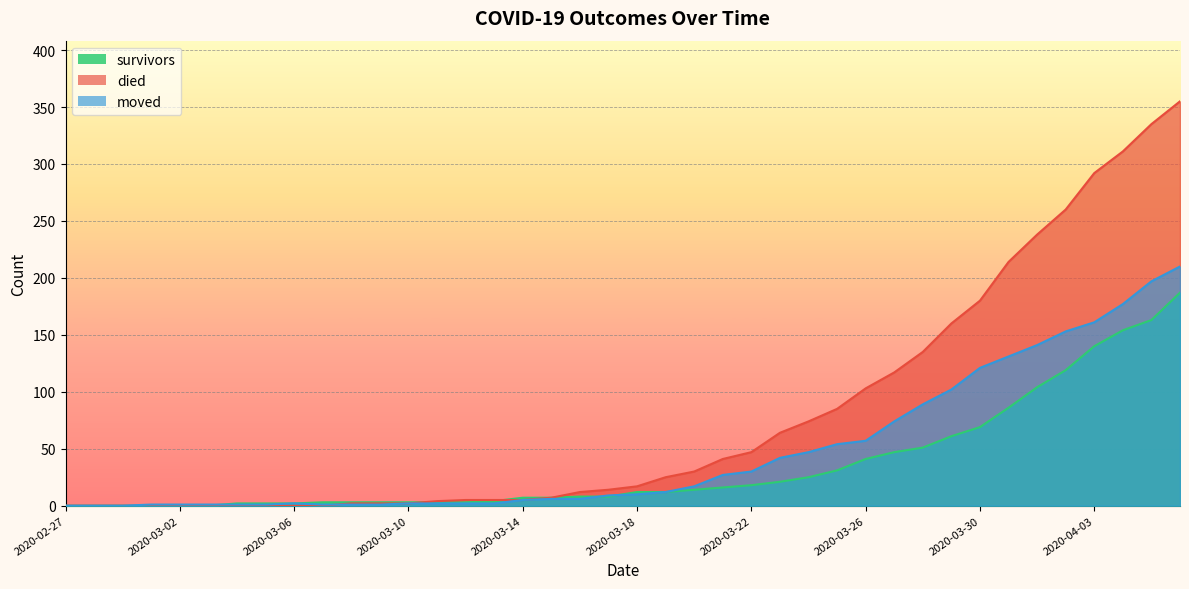

True or false: moved and survivors cross at least once.

True